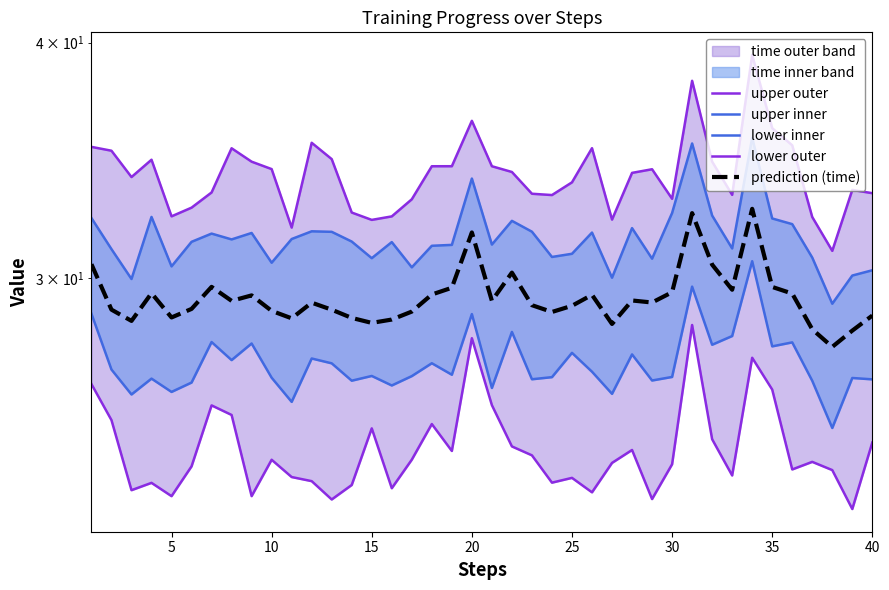

How many values in the lower outer series exceed 23?

35